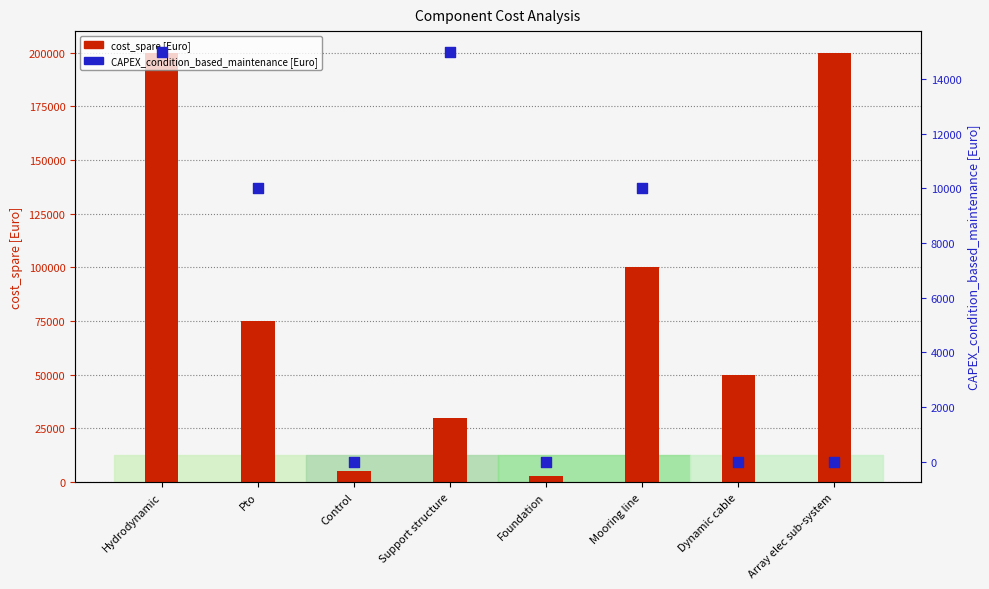

Which series contains the lowest Y value?

CAPEX_condition_based_maintenance [Euro]